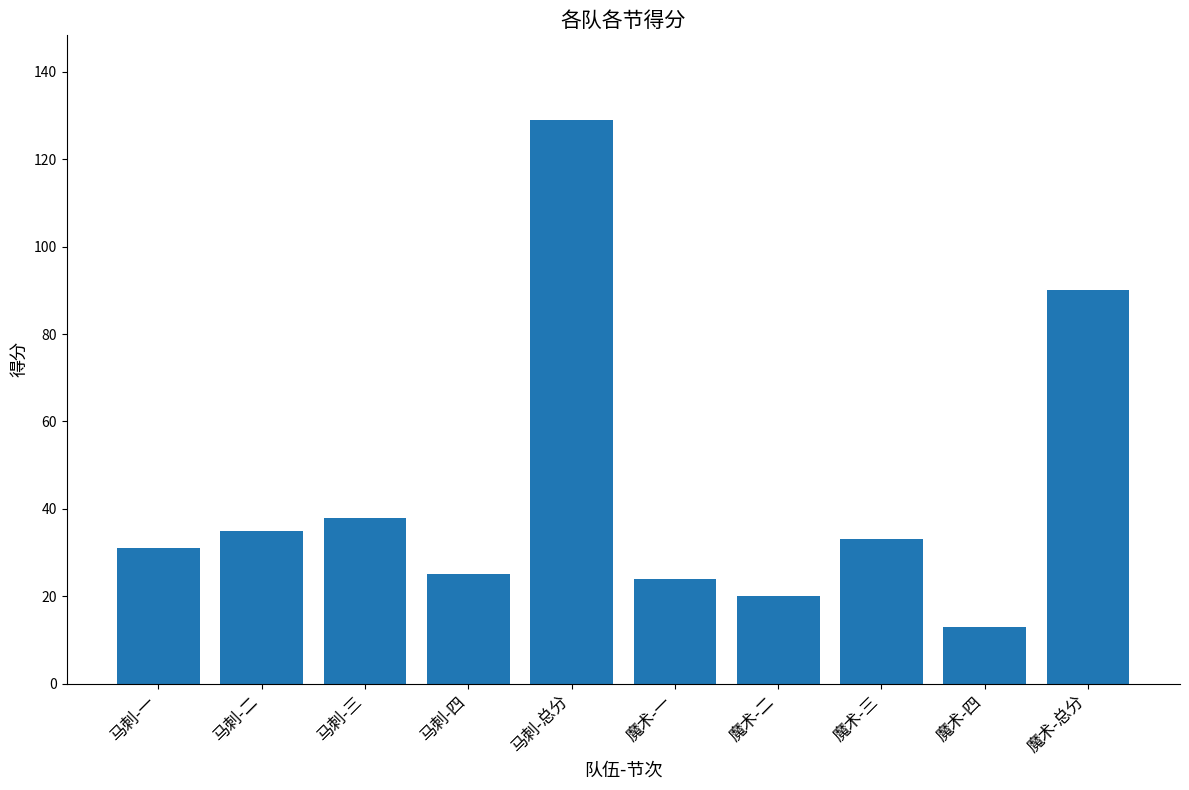

The chart shows a value of 11 at 魔术-一. True or false?

False